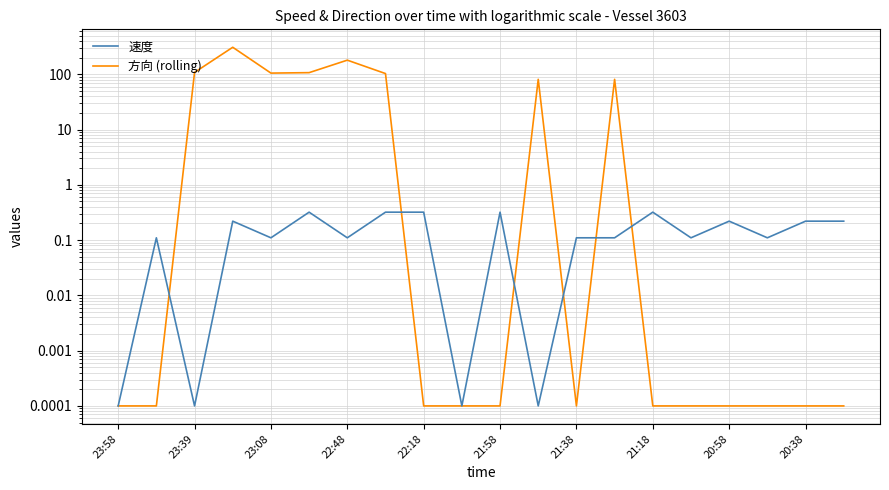

The value of 方向 (rolling) at 22:48 is 486.1. True or false?

False